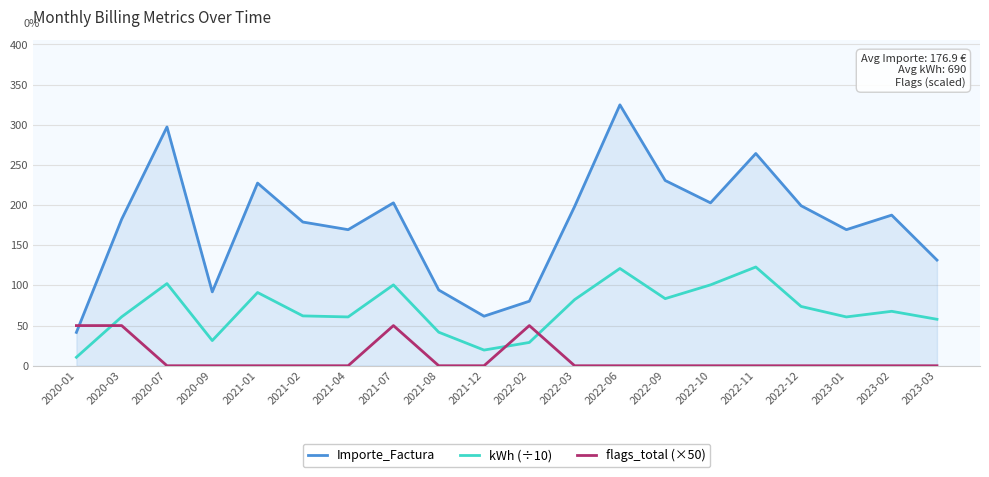

Does the chart have visible grid lines?

Yes